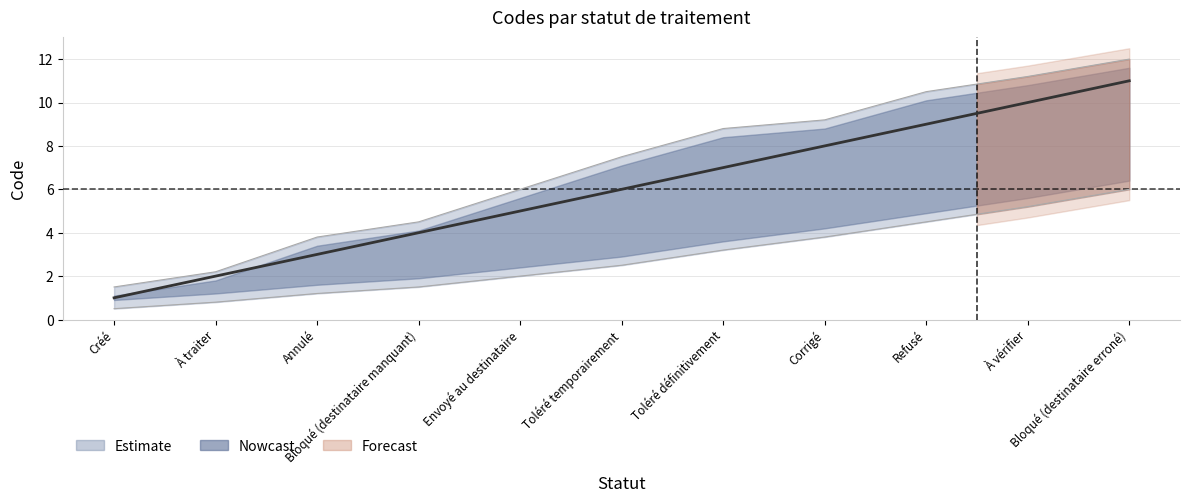

Reading left to right, extract all data points from this chart.

1	2	3	4	5	6	7	8	9	10	11